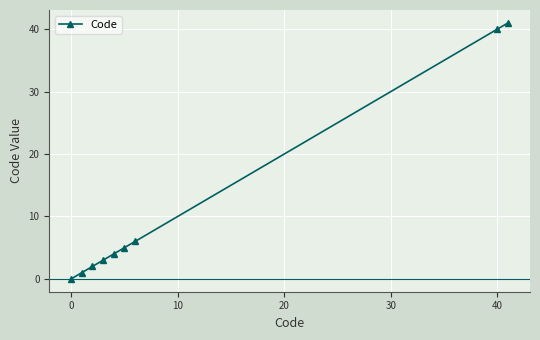

What is the average value?

11